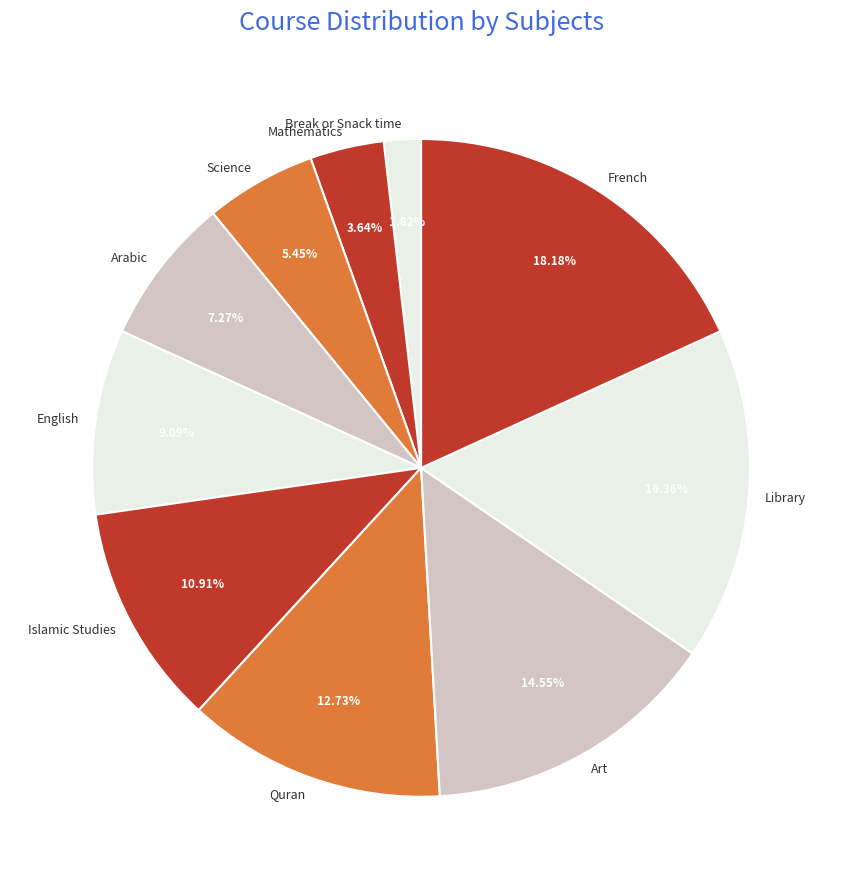

To the nearest percent, what portion does Islamic Studies represent?

11%